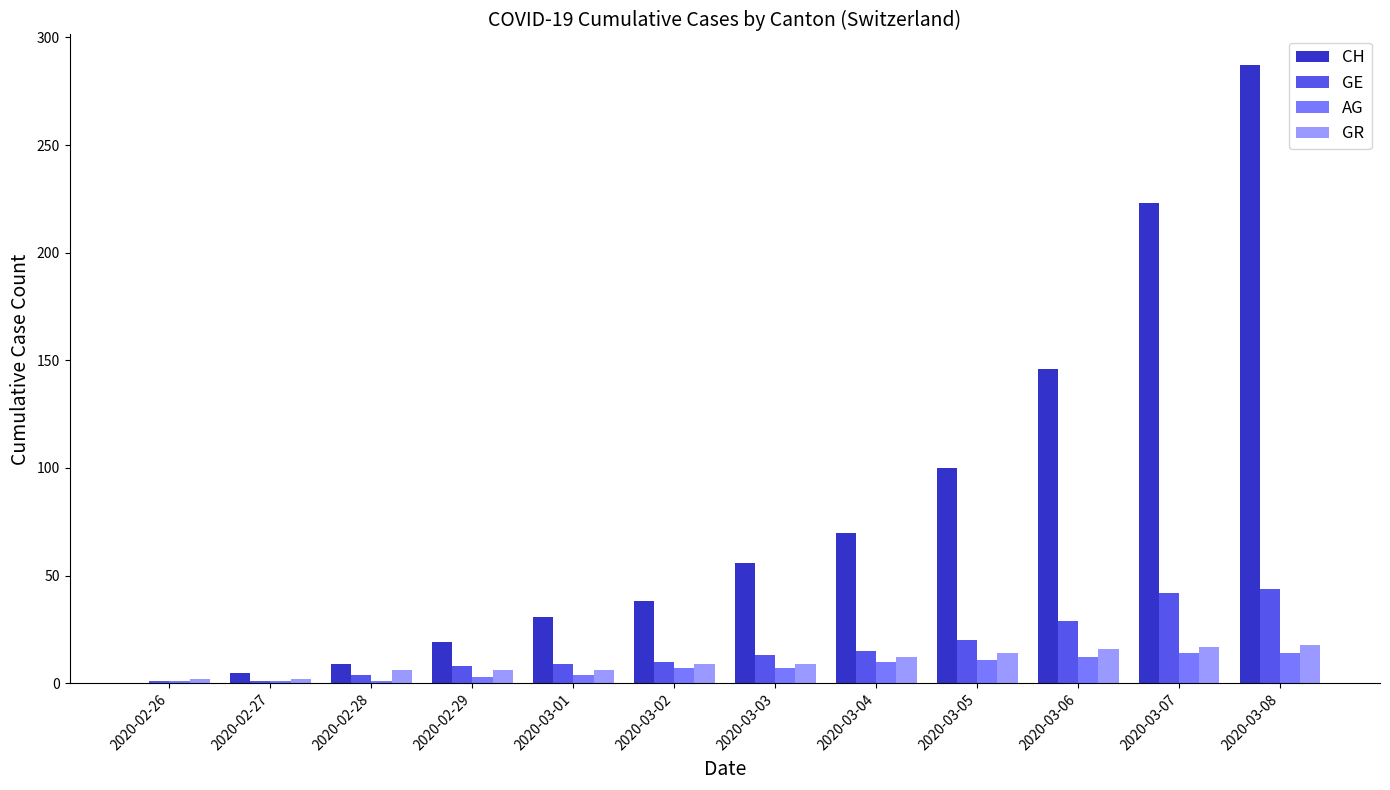

Which series has the widest spread of values?

CH